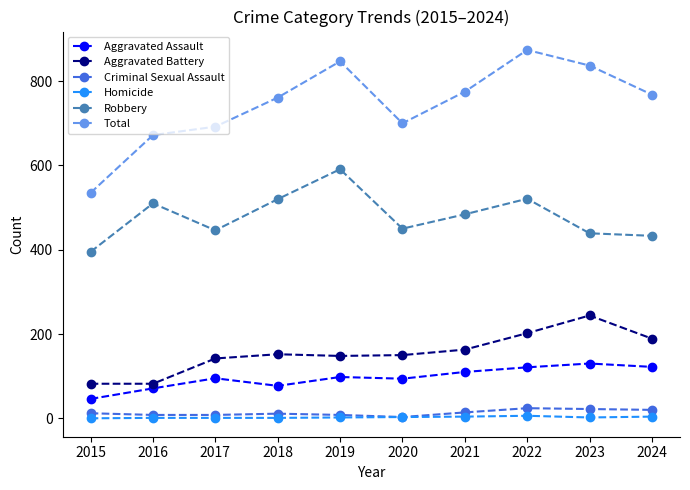

At which category is the sum across all series the highest?

2022